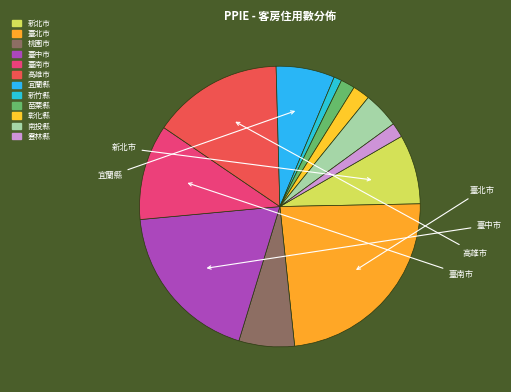

To the nearest percent, what is the average slice percentage?

8%